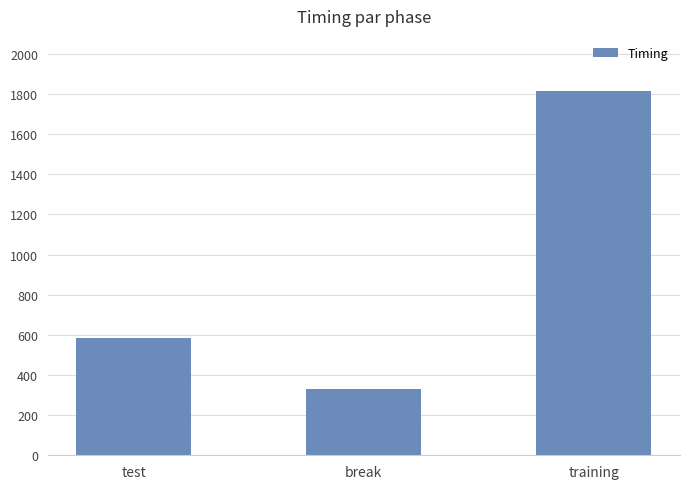

How many series are shown in this chart?

1